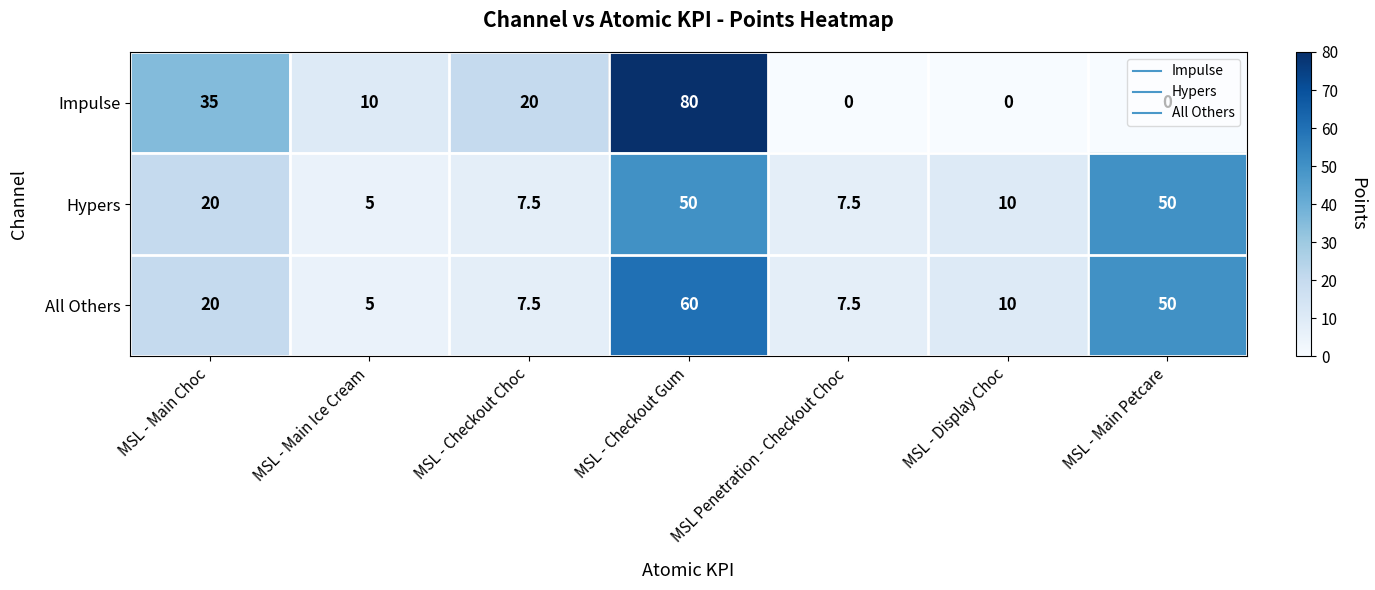

How many data points does each series have?

7